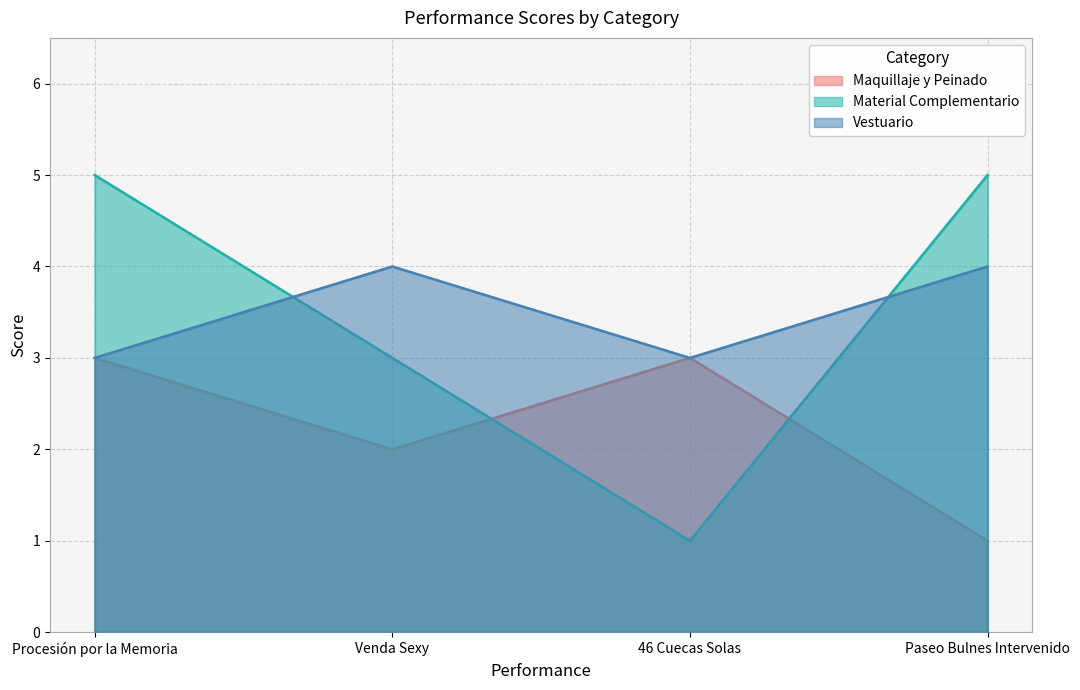

What is the difference between the highest and lowest values at Venda Sexy?

2